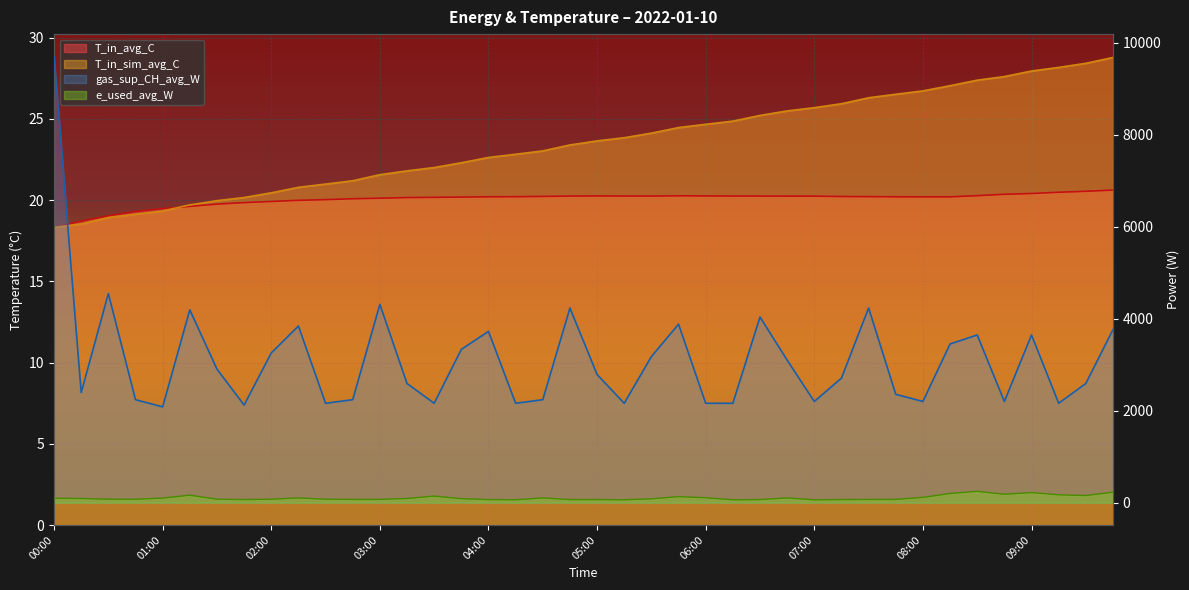

What is the difference between the maximum and minimum values in the T_in_avg_C series?

2.3